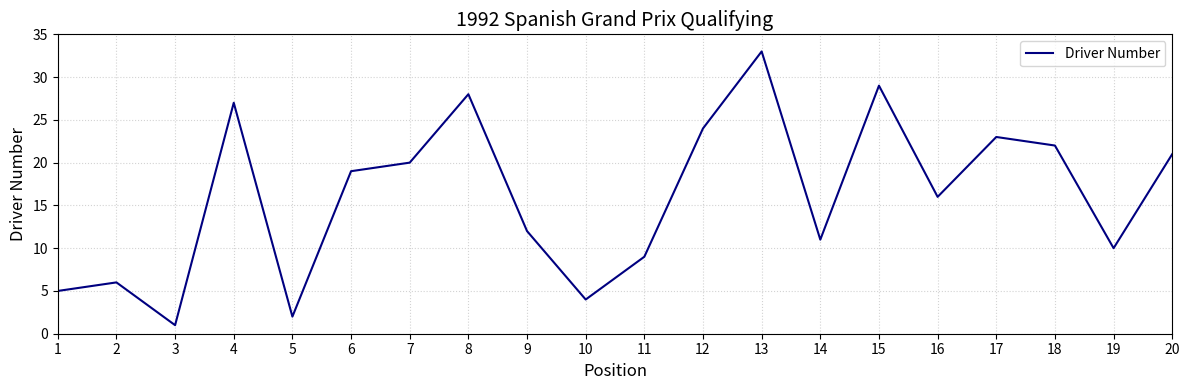

At which label is the value closest to 17?

16